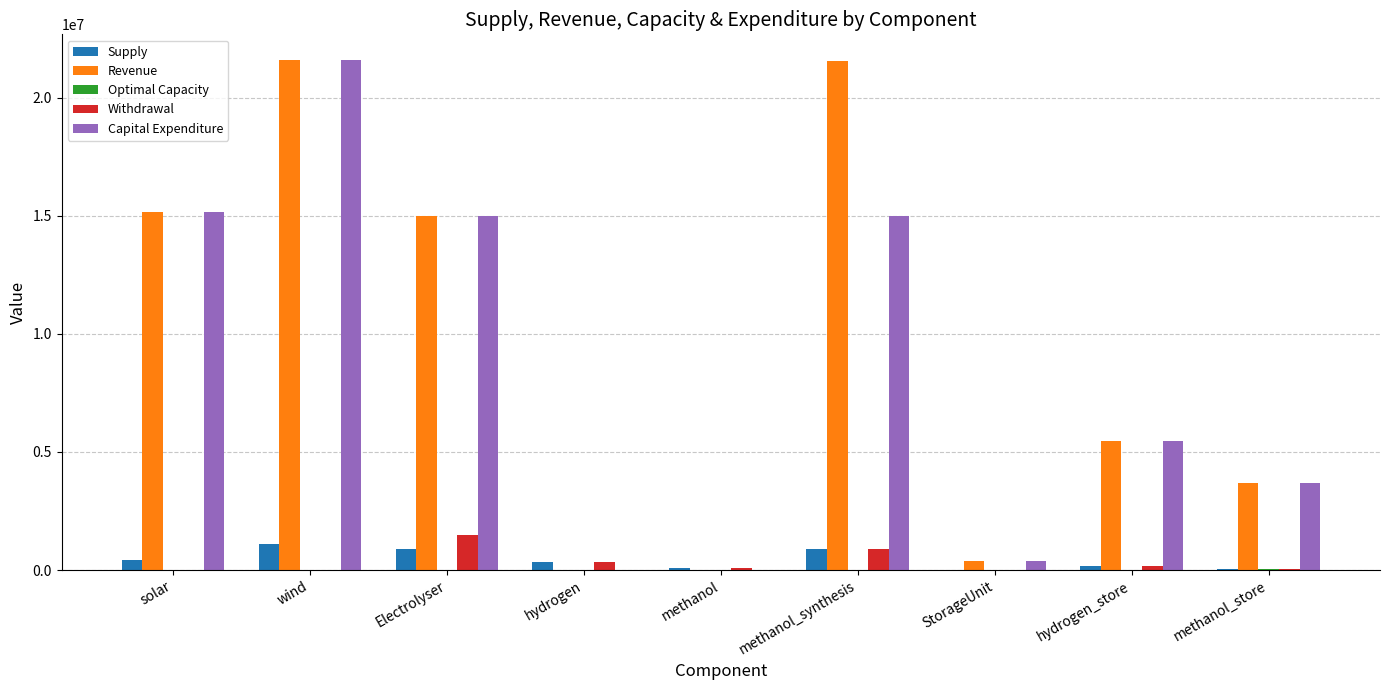

Is it true that Revenue equals 2567376.1 at hydrogen_store?

False